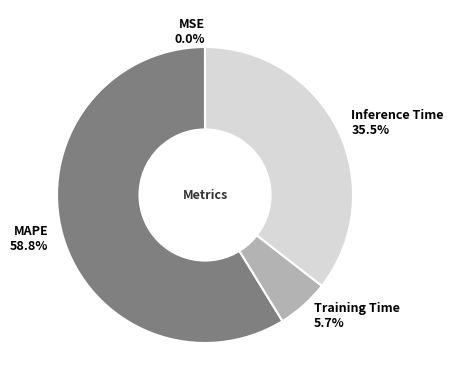

The Inference Time slice represents 48% of the pie. True or false?

False